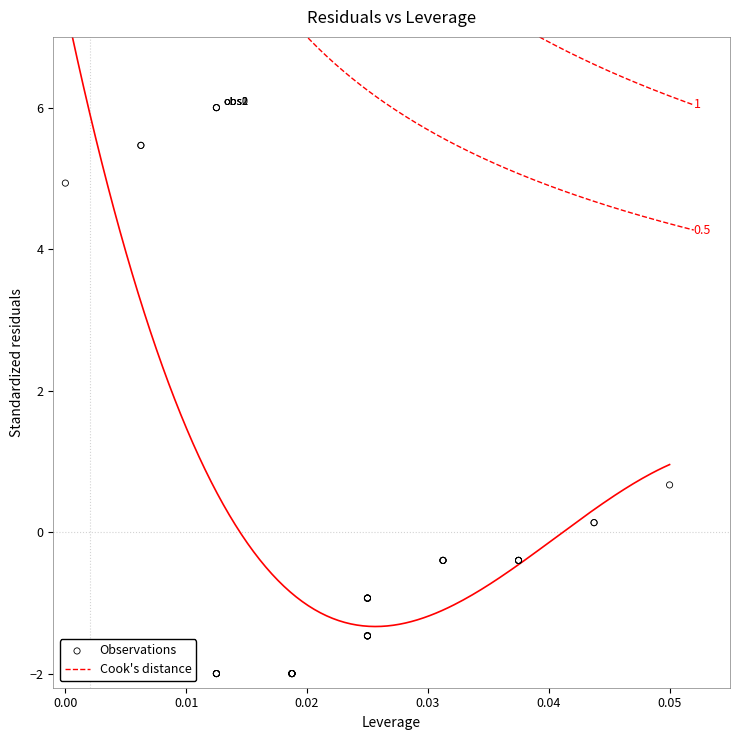

What Y value in the scatter plot is closest to 2?

0.7